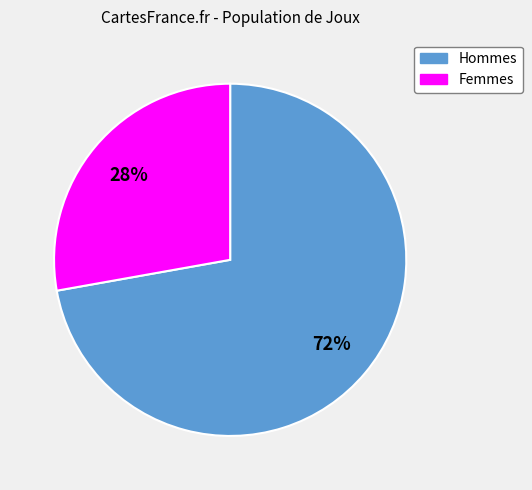

To the nearest percent, what is the difference between the largest and smallest slice percentages?

44%